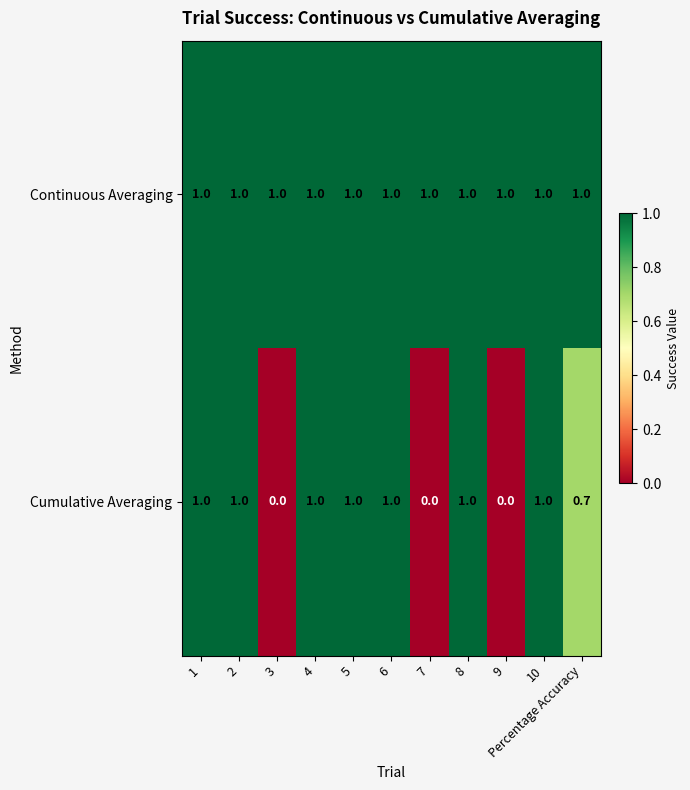

Read the Continuous Averaging value at 2.

1.0